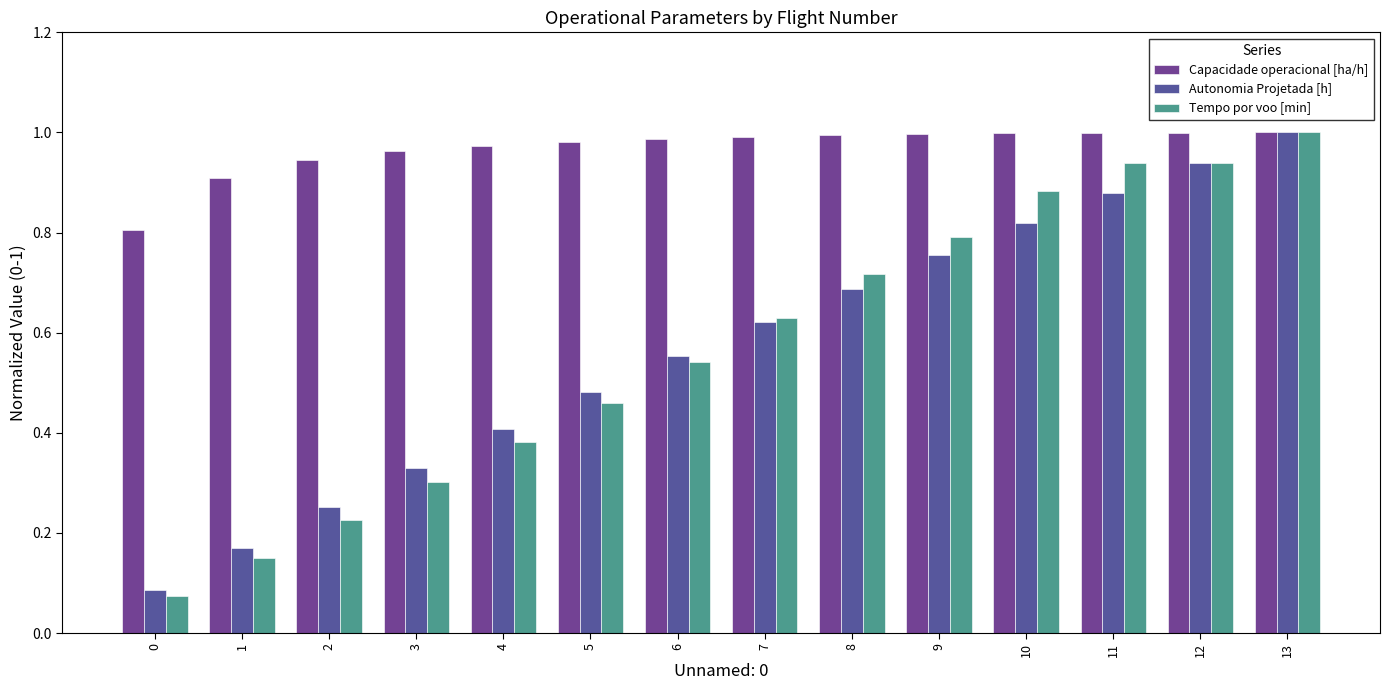

Which category has the highest value in the Tempo por voo [min] series?

13